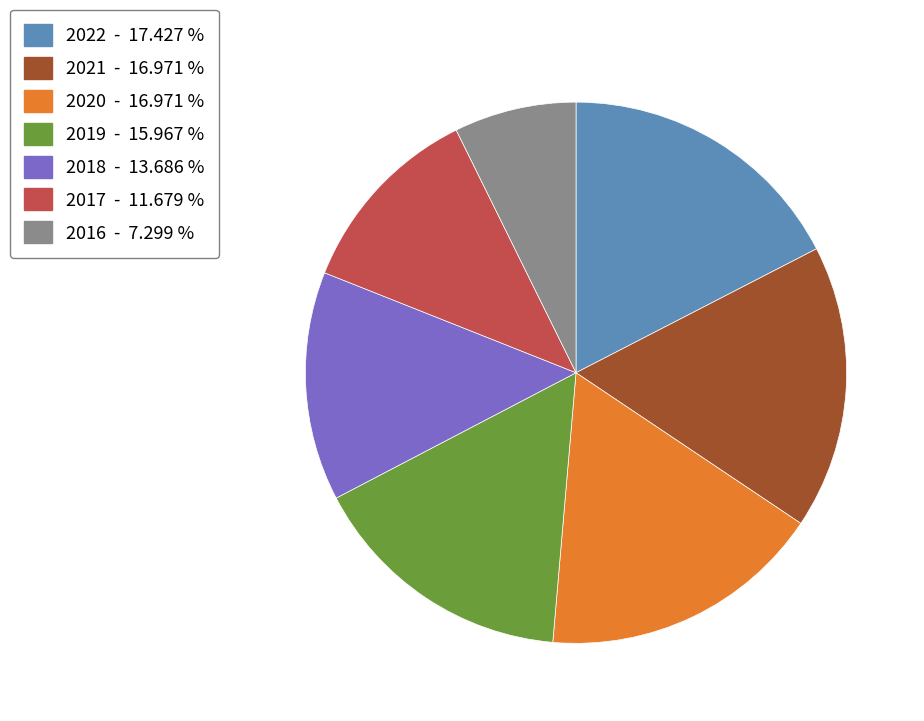

Do 2016 - 7.299 % and 2017 - 11.679 % together represent more than half of the pie?

No